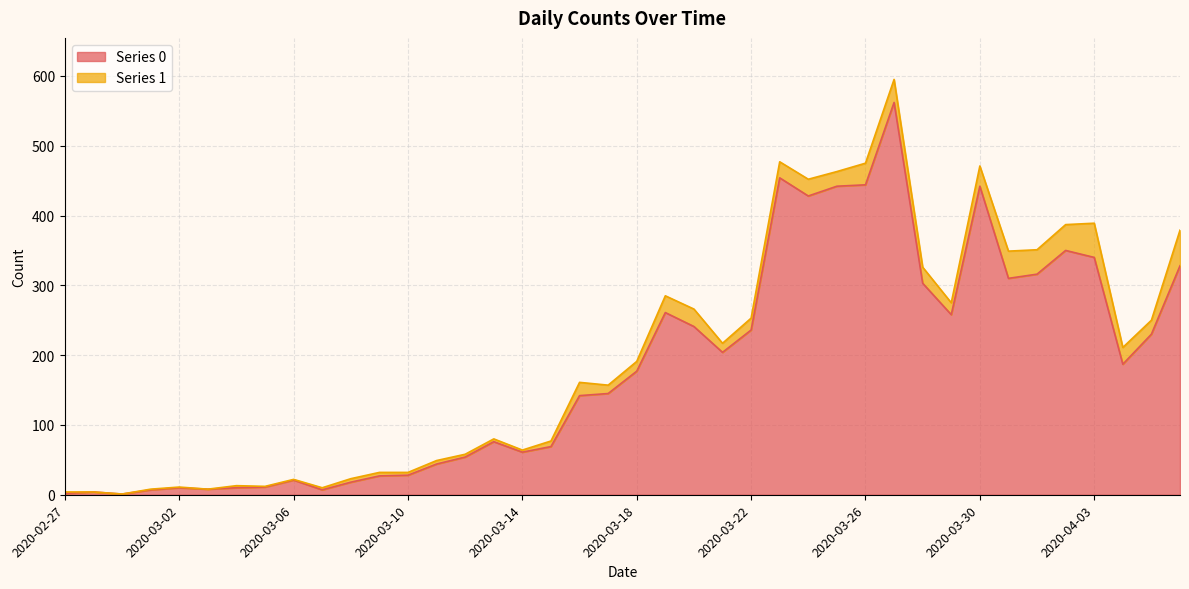

Does the chart have visible grid lines?

Yes